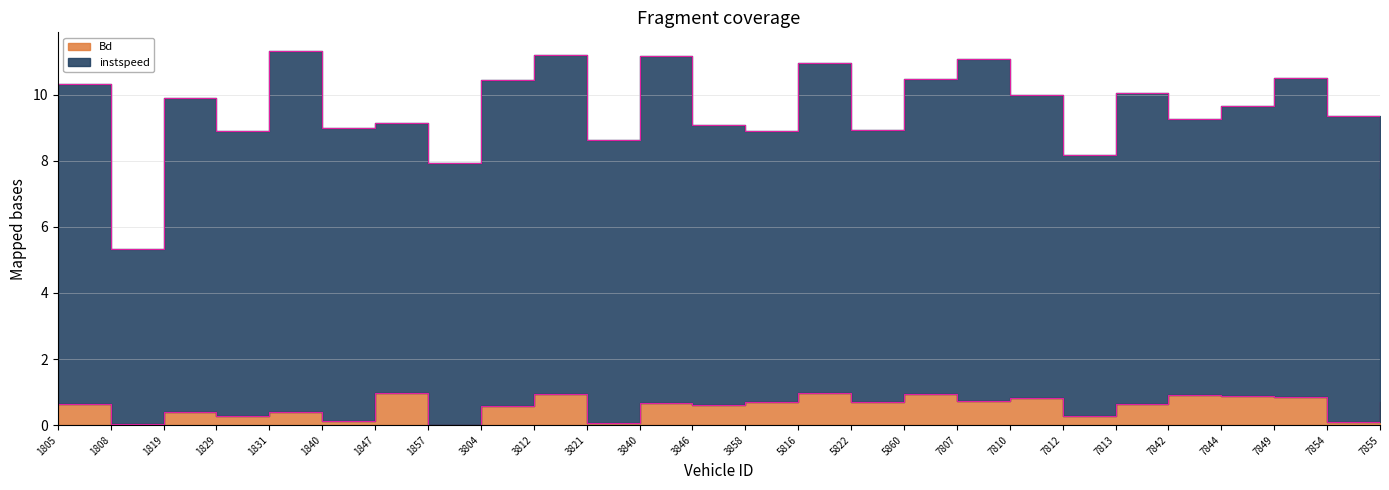

Between 7842 and 1831, which is larger?

7842